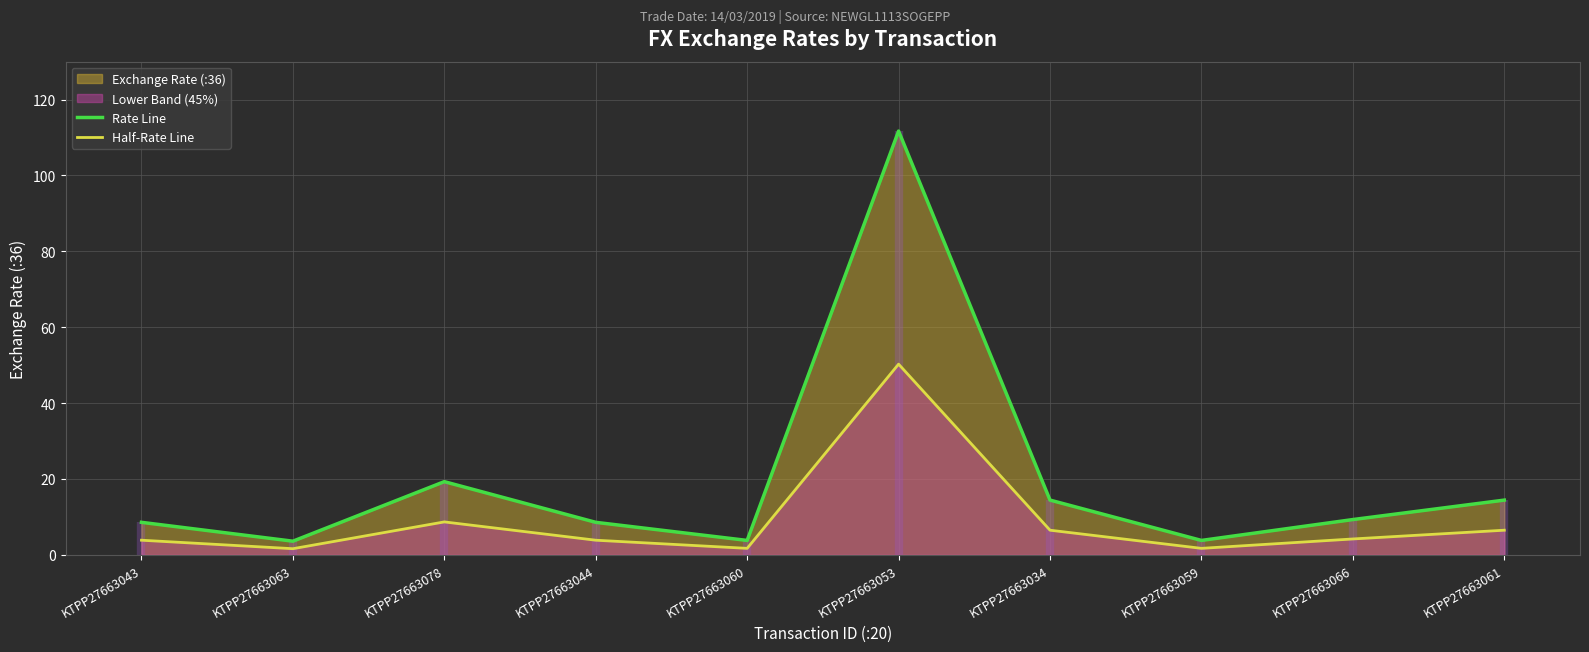

True or false: Rate Line has more than 1 points higher than both neighbors.

True